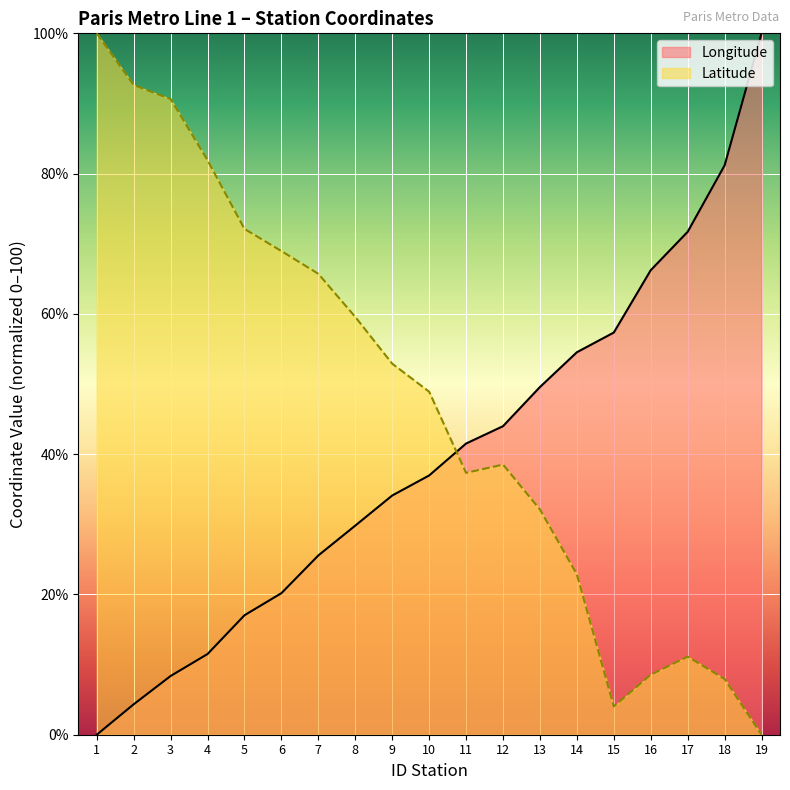

What is the value of the Longitude point at the 11th from the left?

41.5